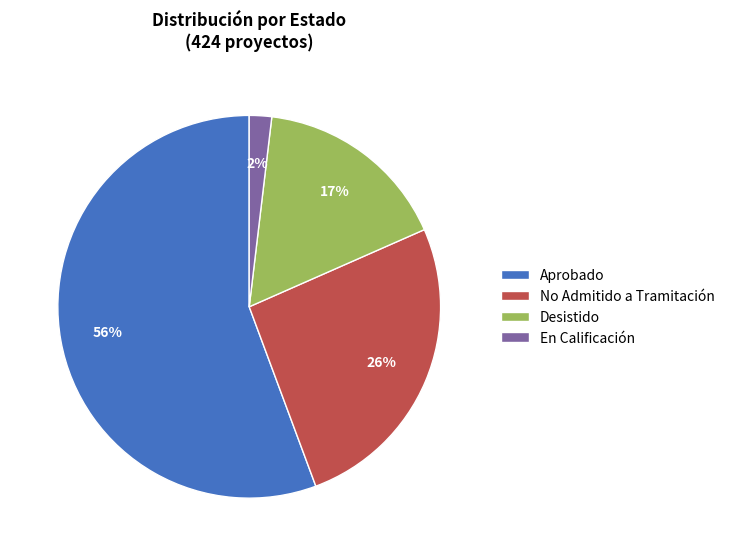

Which category accounts for the majority?

Aprobado